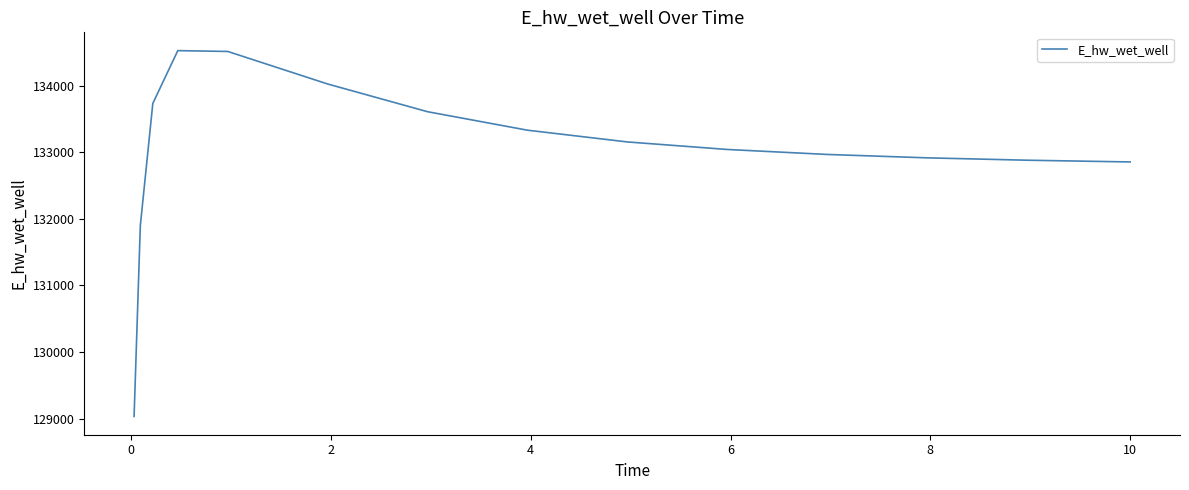

What is the difference between the maximum and minimum values?

5494.0